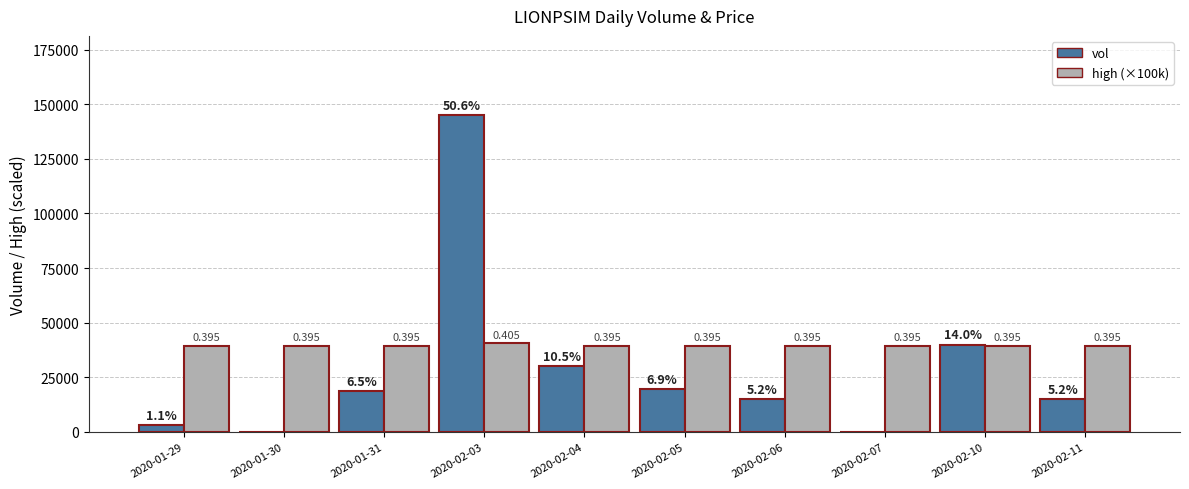

How many groups of bars are there?

10